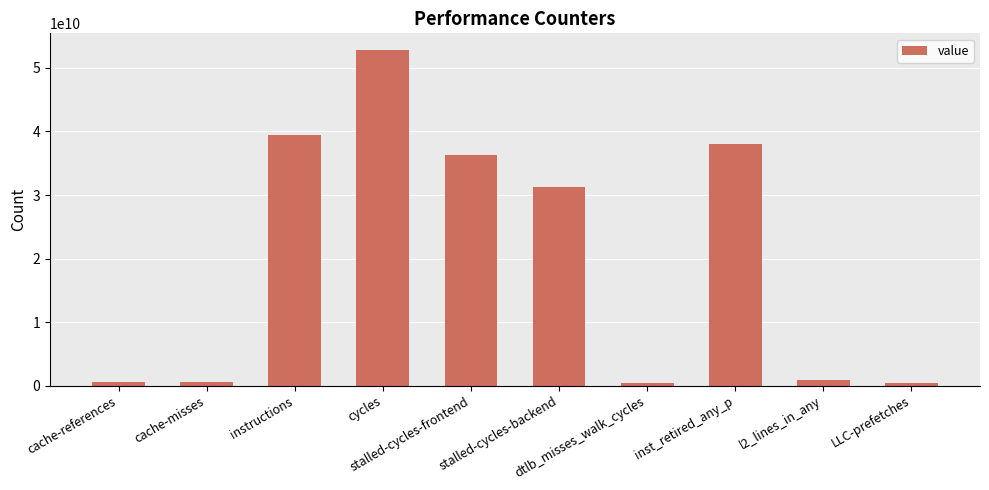

What is the difference between the second highest and minimum values?

39143421977